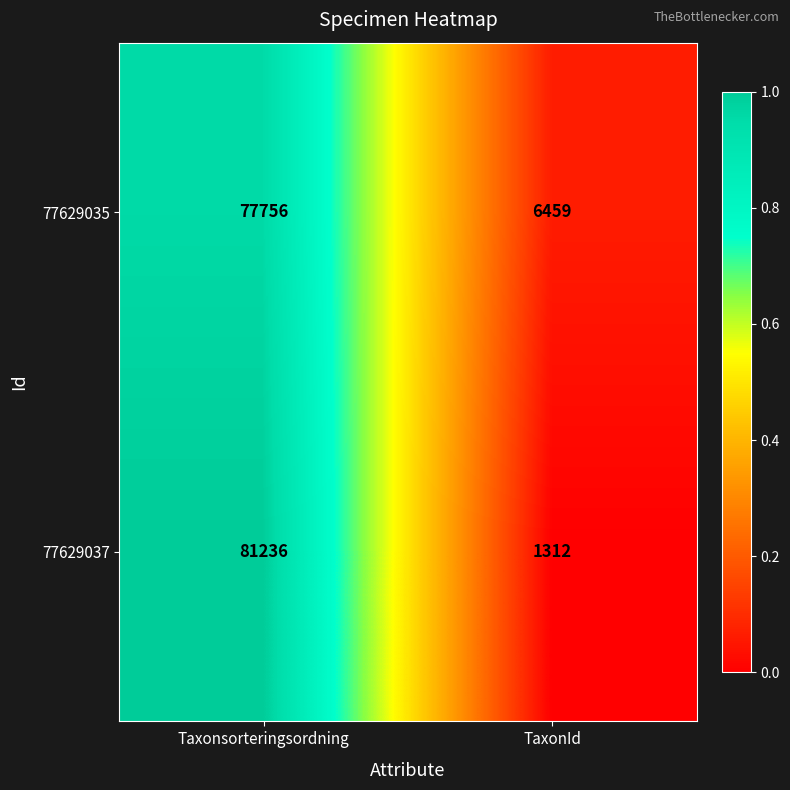

Reading right to left, what are all the values shown in this chart?

77629035: 6459	77756
77629037: 1312	81236